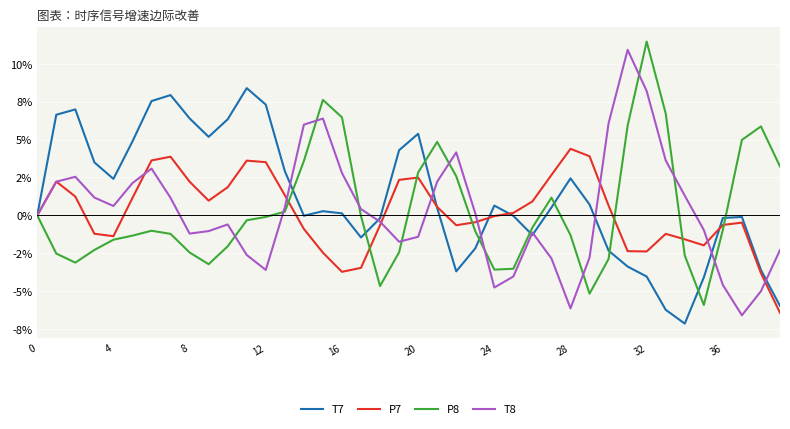

What is the label of the 15th point from the right?

25